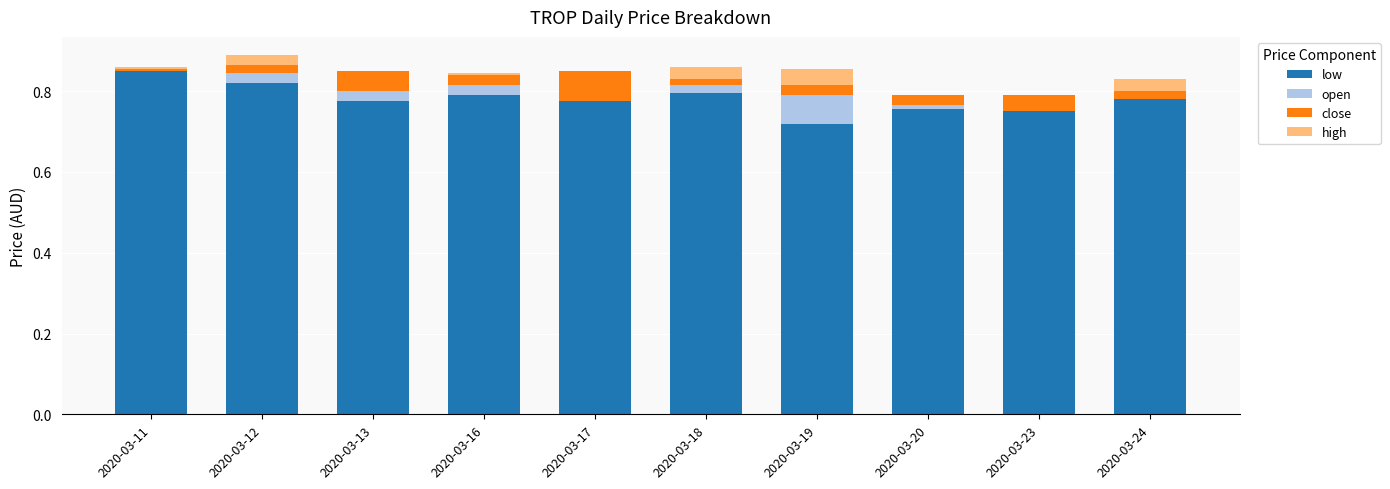

What is the total value across all series at 2020-03-19?

0.9